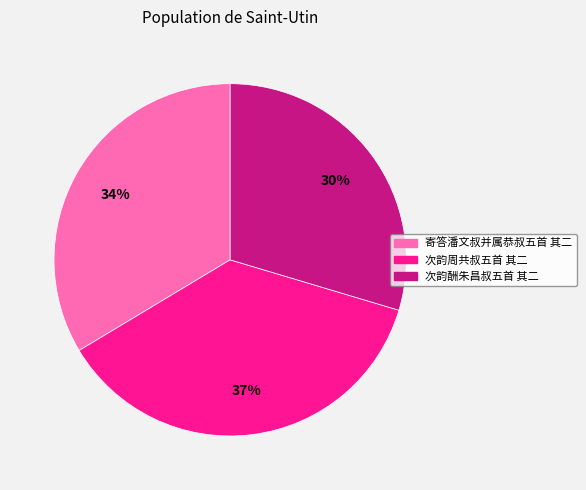

Is the sum of 次韵酬朱昌叔五首 其二 and 寄答潘文叔并属恭叔五首 其二 greater than half?

Yes